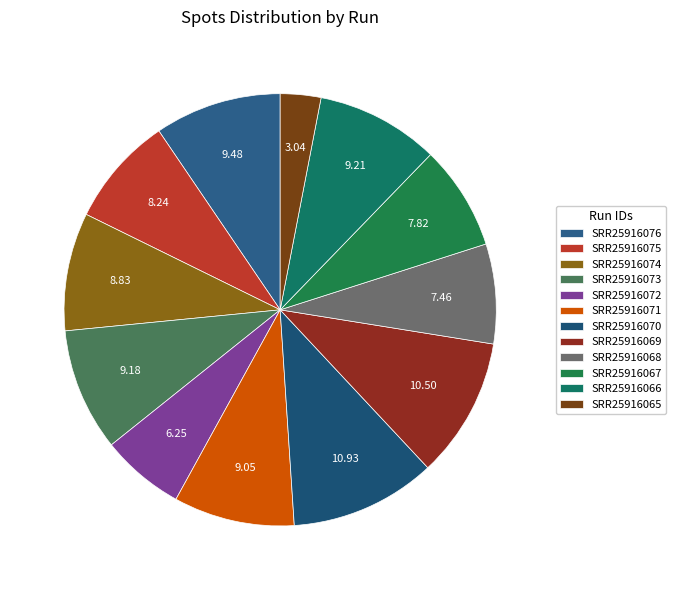

True or false: SRR25916070 accounts for 20% of the total.

False